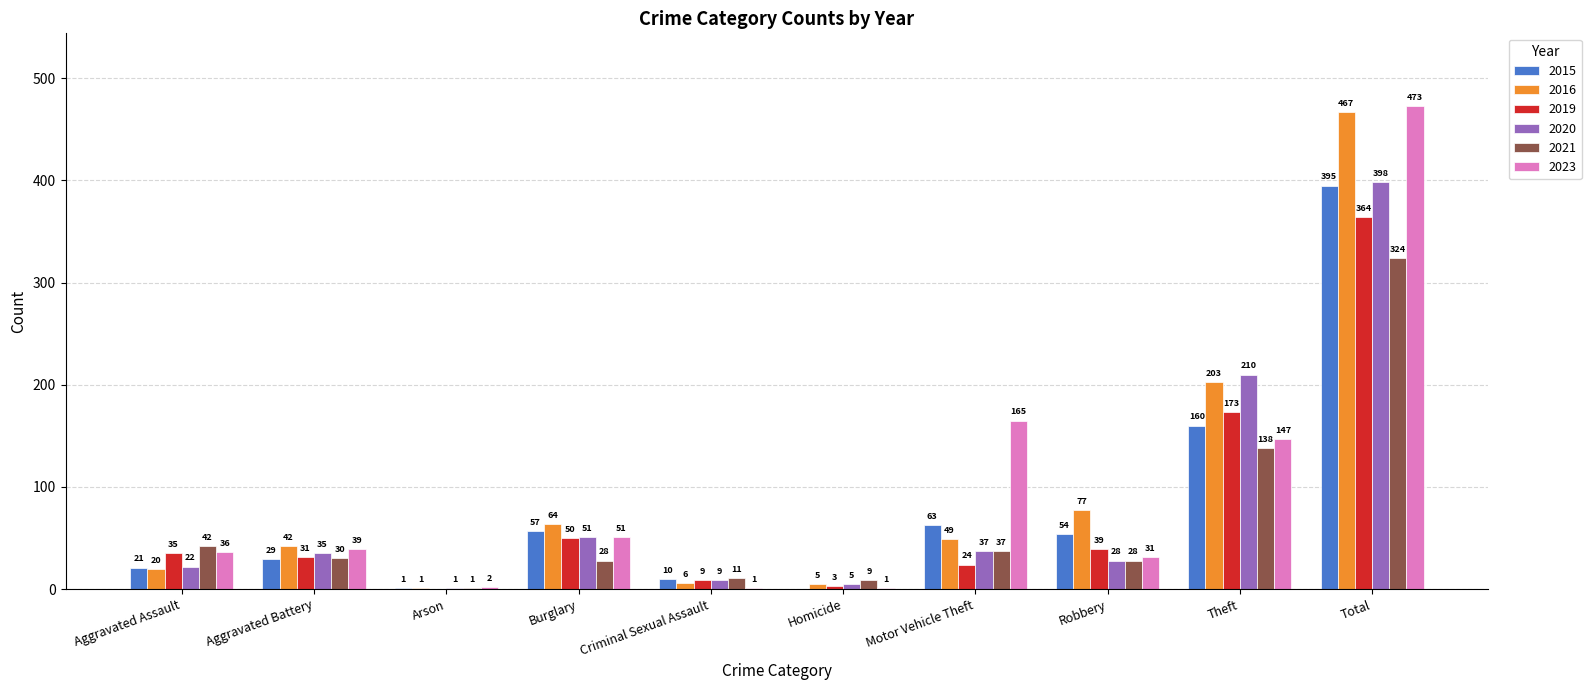

Reading left to right, extract all data points from this chart.

2015: 21	29	1	57	10	0	63	54	160	395
2016: 20	42	1	64	6	5	49	77	203	467
2019: 35	31	0	50	9	3	24	39	173	364
2020: 22	35	1	51	9	5	37	28	210	398
2021: 42	30	1	28	11	9	37	28	138	324
2023: 36	39	2	51	1	1	165	31	147	473